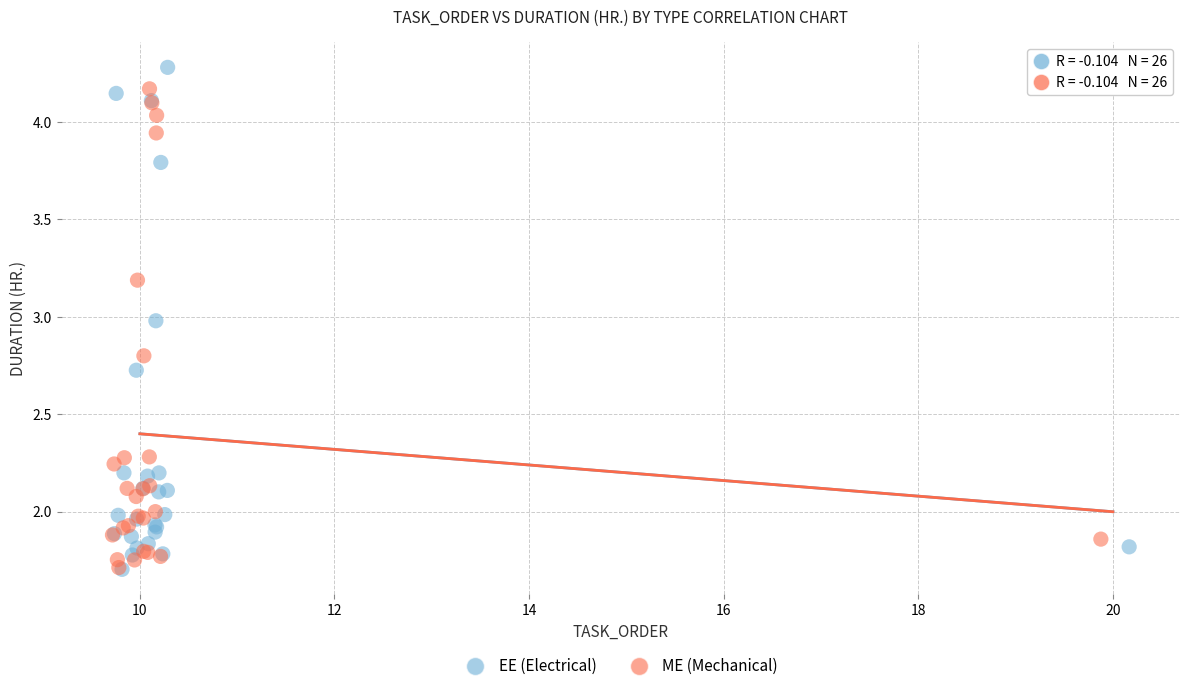

What are all the series names shown in the legend?

EE (Electrical), ME (Mechanical)